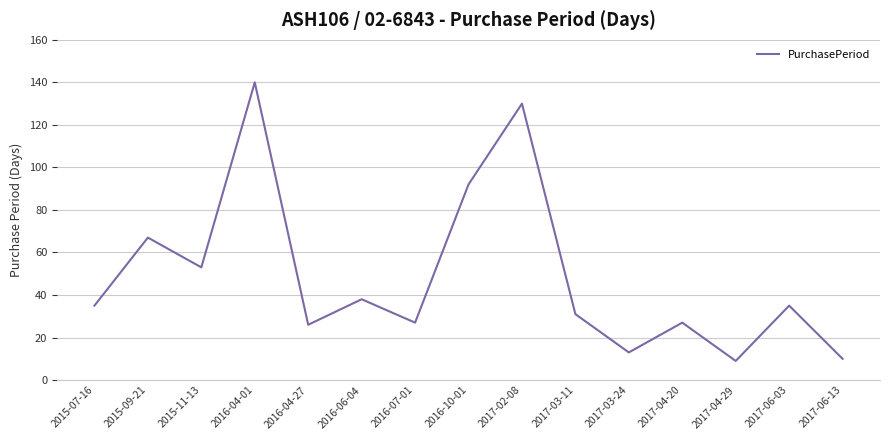

What is the change in value from 2017-03-11 to 2017-04-20?

-4